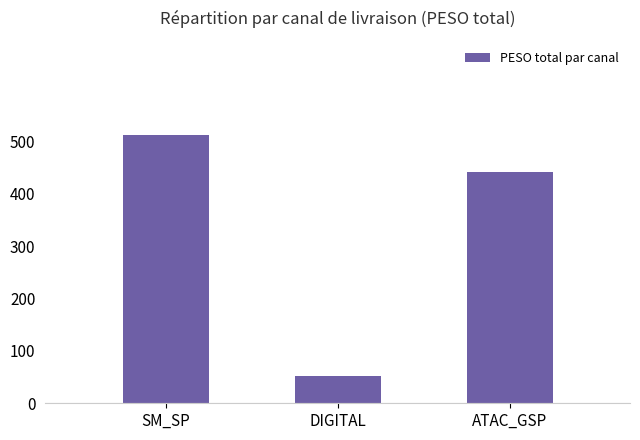

At which category does the chart reach its peak across all series?

SM_SP